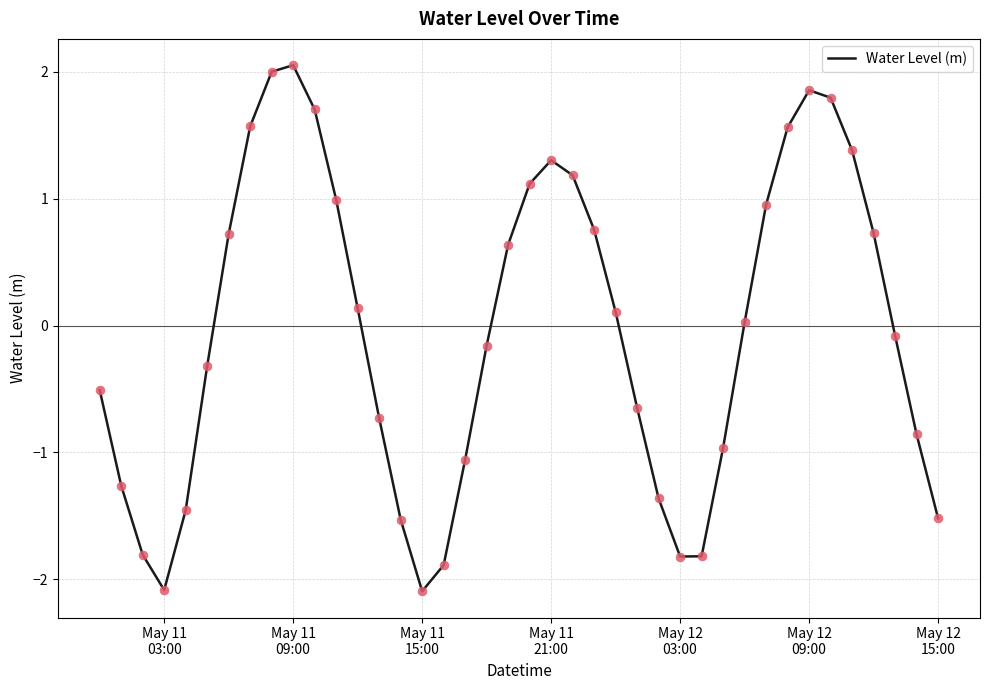

What is the difference between the maximum and minimum values?

4.1